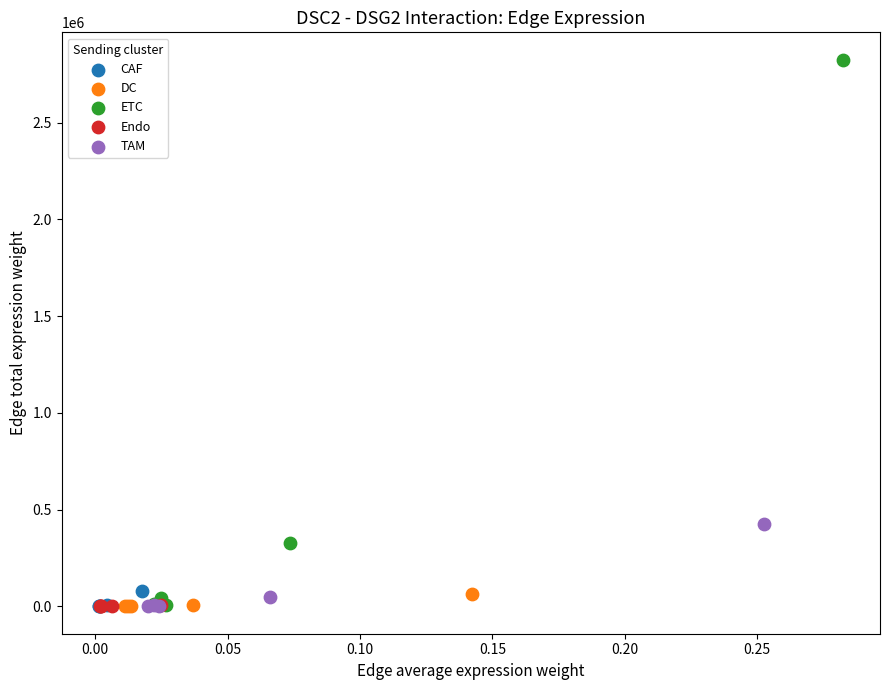

Which series has the largest Y range (max minus min)?

ETC